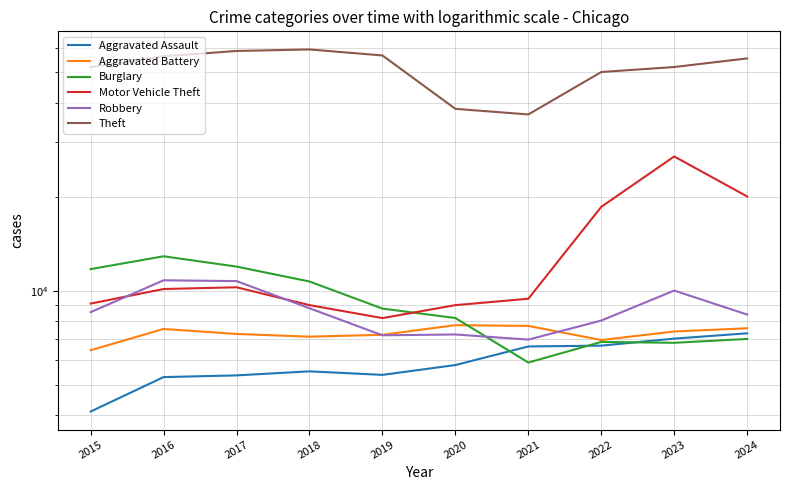

Reading left to right, list all the values displayed in this chart.

Aggravated Assault: 2015=4104	2016=5290	2017=5357	2018=5519	2019=5377	2020=5781	2021=6631	2022=6670	2023=7026	2024=7305
Aggravated Battery: 2015=6450	2016=7543	2017=7271	2018=7127	2019=7225	2020=7758	2021=7715	2022=6952	2023=7405	2024=7581
Burglary: 2015=11730	2016=12892	2017=11949	2018=10705	2019=8765	2020=8178	2021=5889	2022=6856	2023=6811	2024=7008
Motor Vehicle Theft: 2015=9096	2016=10127	2017=10259	2018=8993	2019=8173	2020=8993	2021=9426	2022=18564	2023=26915	2024=20038
Robbery: 2015=8539	2016=10801	2017=10736	2018=8788	2019=7199	2020=7243	2021=6974	2022=8026	2023=10012	2024=8389
Theft: 2015=52039	2016=56343	2017=58583	2018=59253	2019=56679	2020=38237	2021=36687	2022=50165	2023=52047	2024=55463